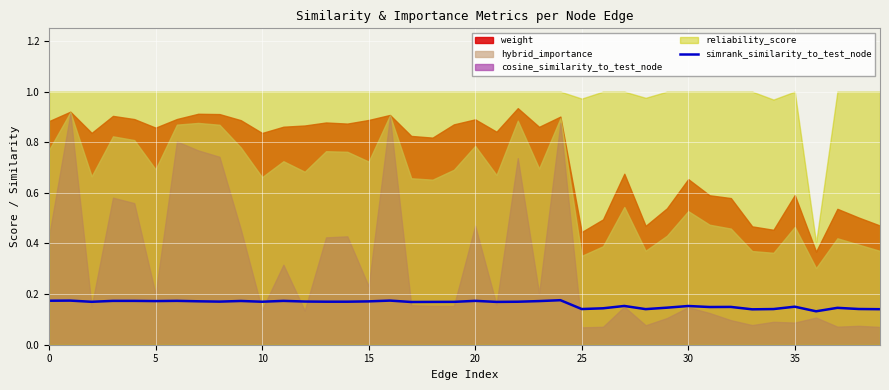

The value of simrank_similarity_to_test_node at 0 is 0.1. True or false?

False